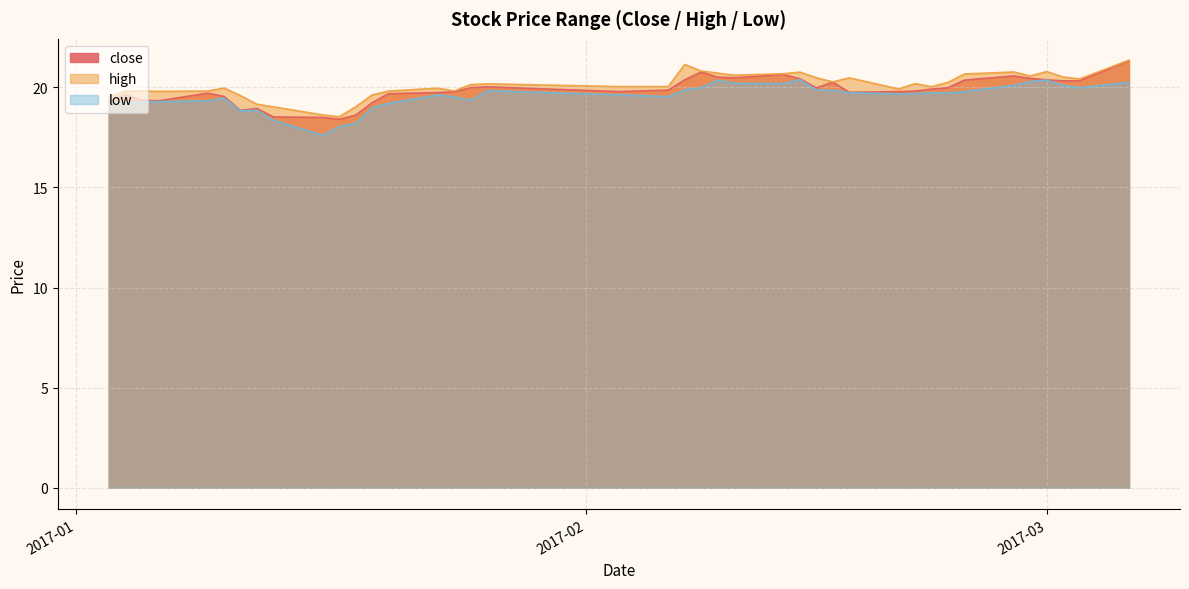

How many values in the low series are below 19?

7